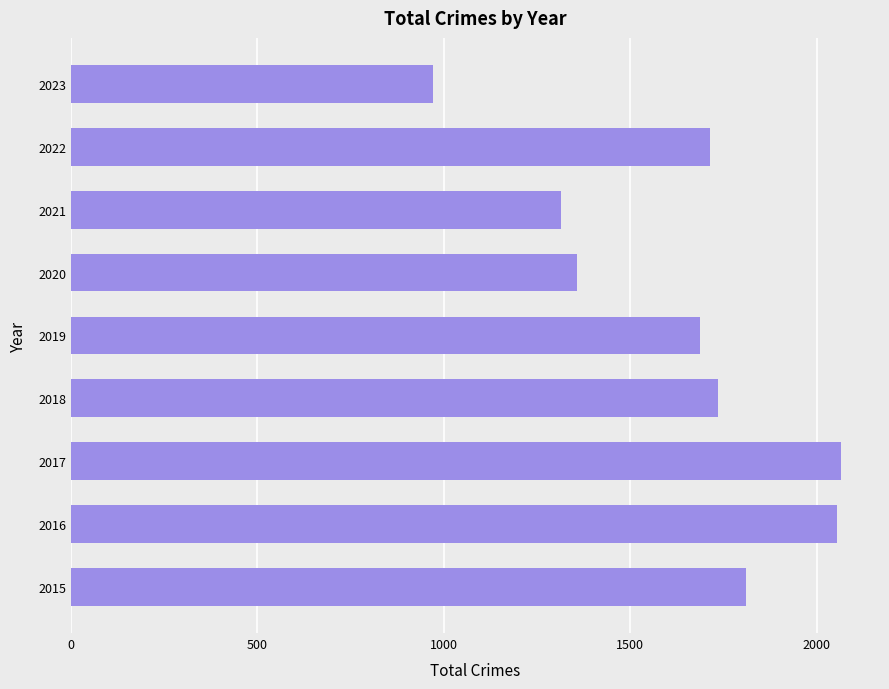

What is the average value?

1634